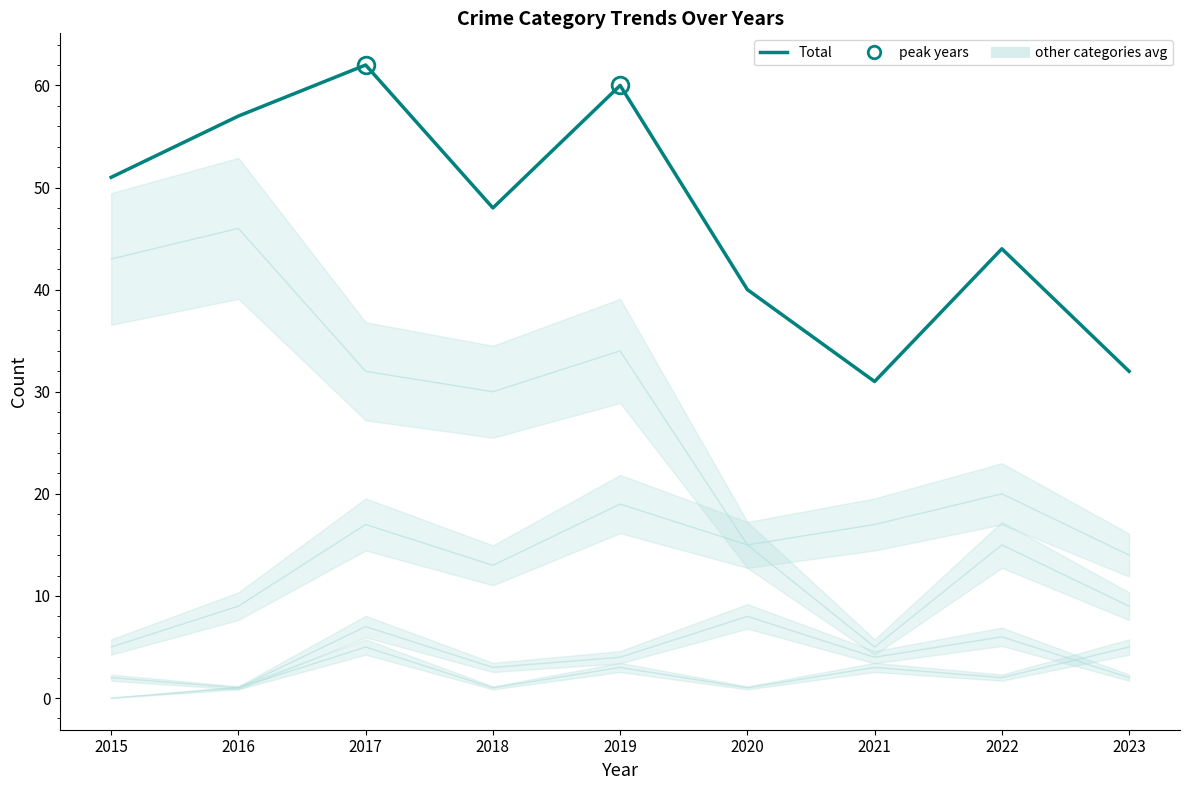

Reading right to left, list all the values displayed in this chart.

32	44	31	40	60	48	62	57	51